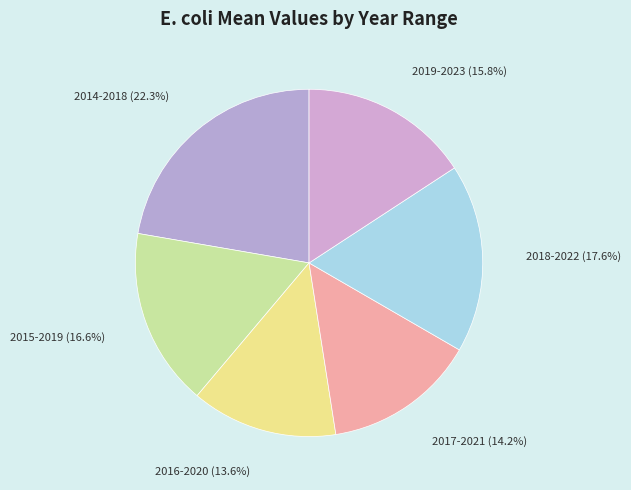

Do 2019-2023 and 2015-2019 together represent more than half of the pie?

No